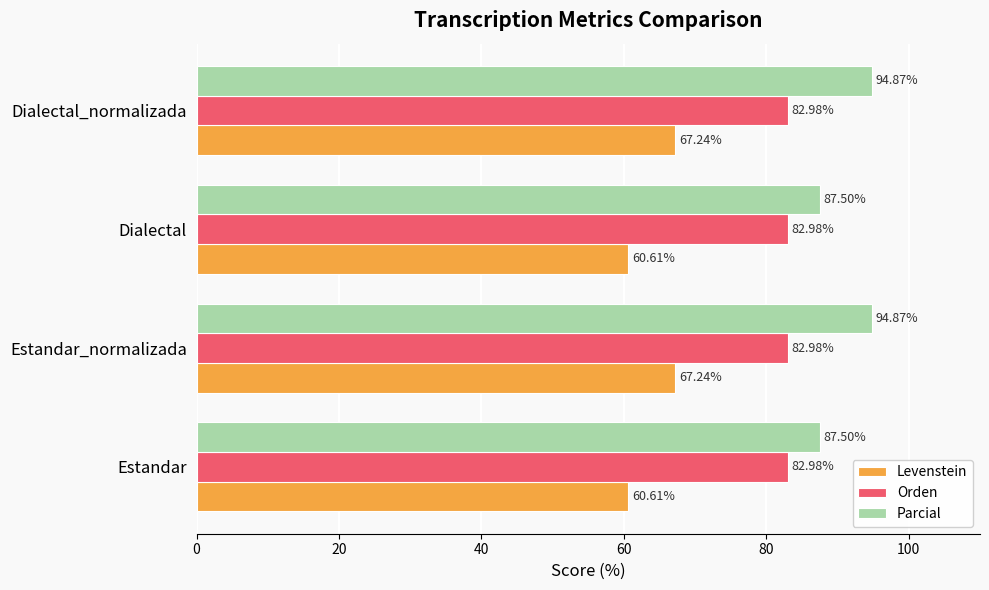

Rank the series by their maximum value, from lowest to highest.

Levenstein, Orden, Parcial